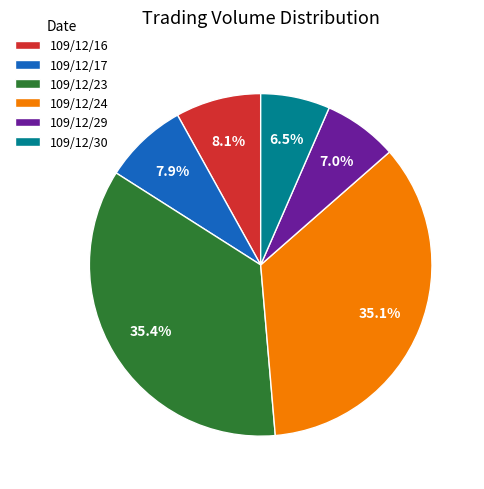

To the nearest percent, what is the difference between the largest and smallest slice percentages?

29%